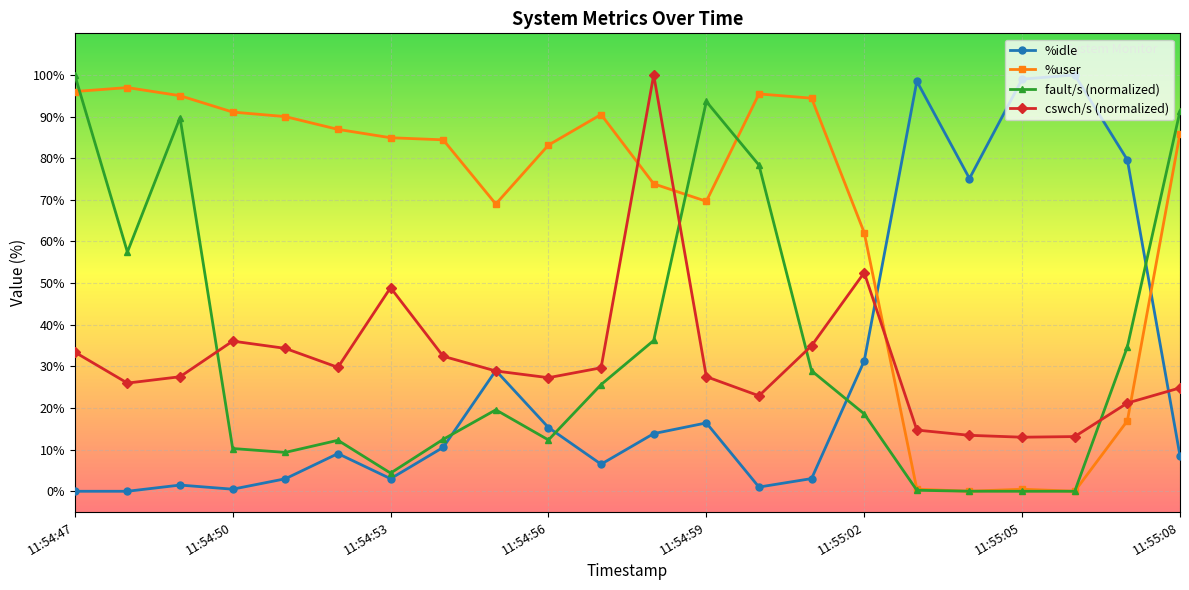

Which series has the largest total across all categories?

%user